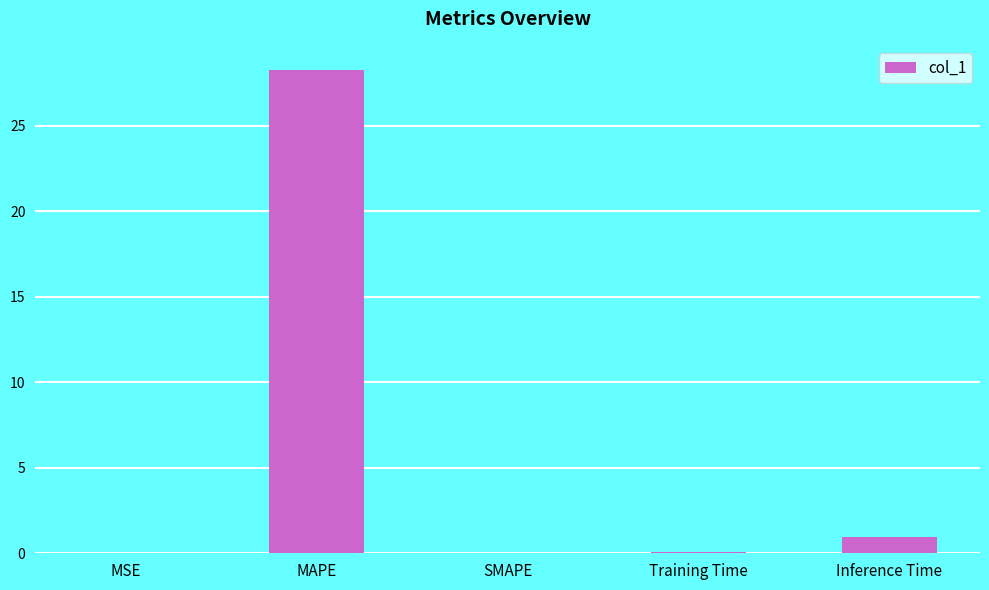

What is the change in value from MAPE to SMAPE?

-28.3